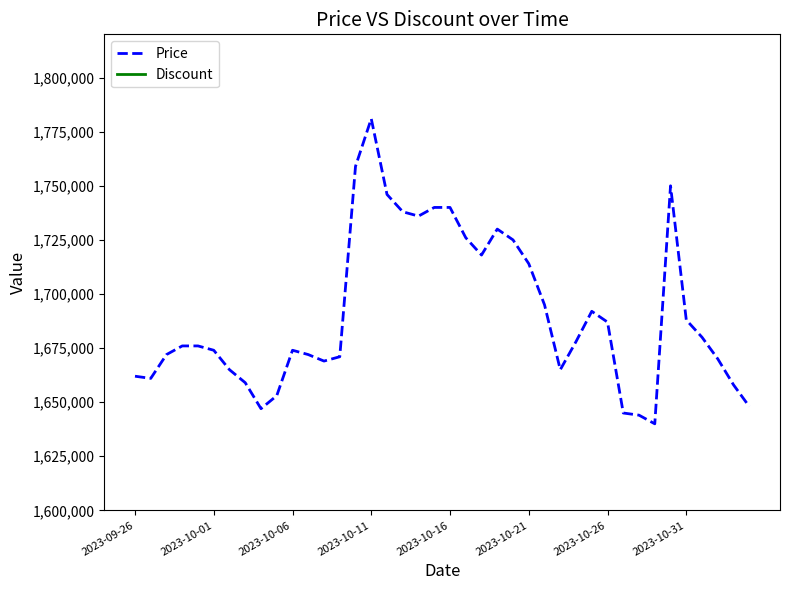

Which series changed the most between 11 and 18?

Price